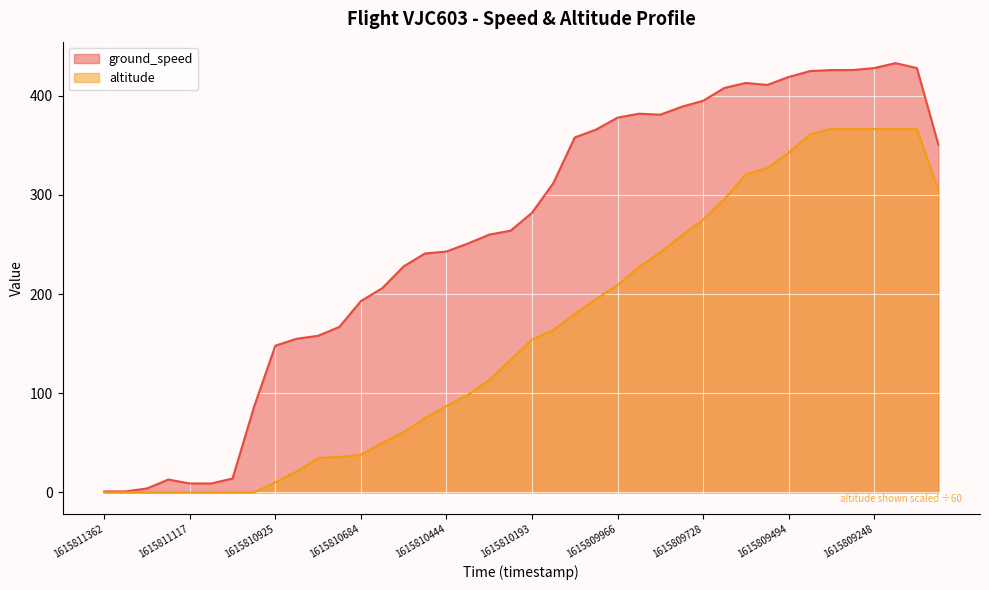

True or false: ground_speed has a value of 193.0 at 1615810684.

True